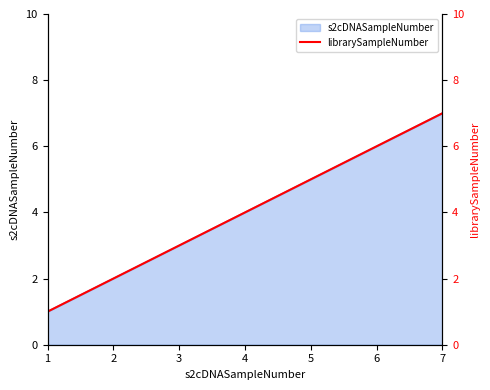

List the labels in order of value, smallest first.

1, 2, 3, 4, 5, 6, 7